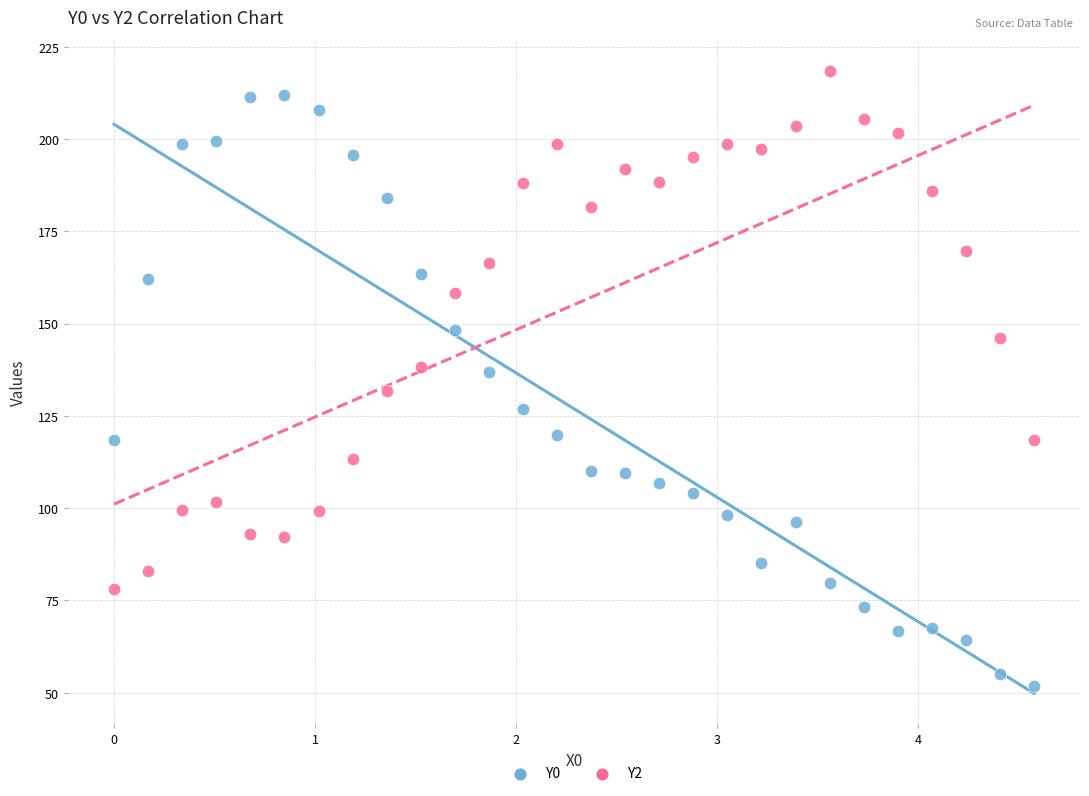

Which series has the largest Y range (max minus min)?

Y0